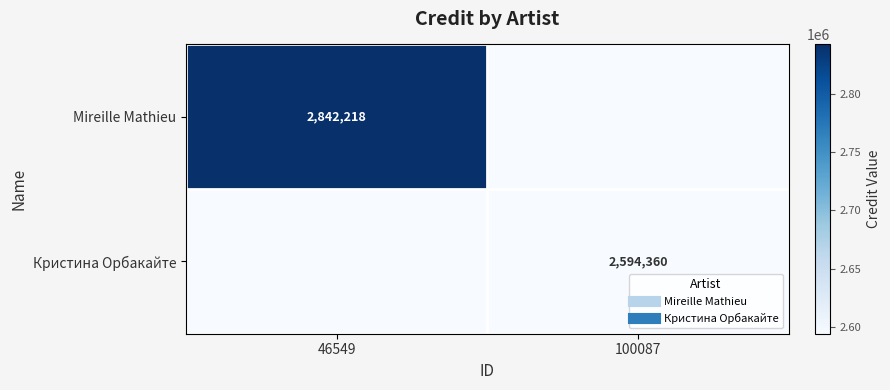

Which label corresponds to the largest value in the chart?

46549